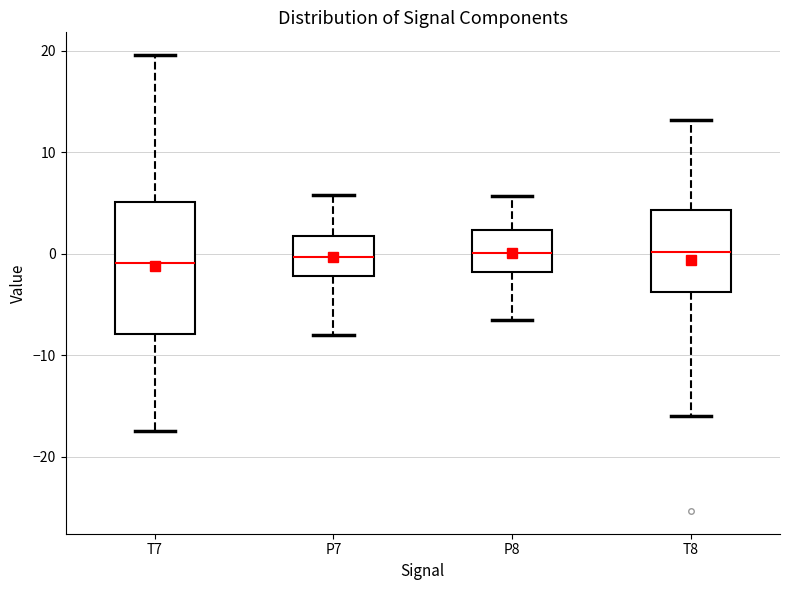

Where is the upper edge of the box for P7 on the y-axis? The values are not printed on the chart, so give them approximately, as read against the axis.

2